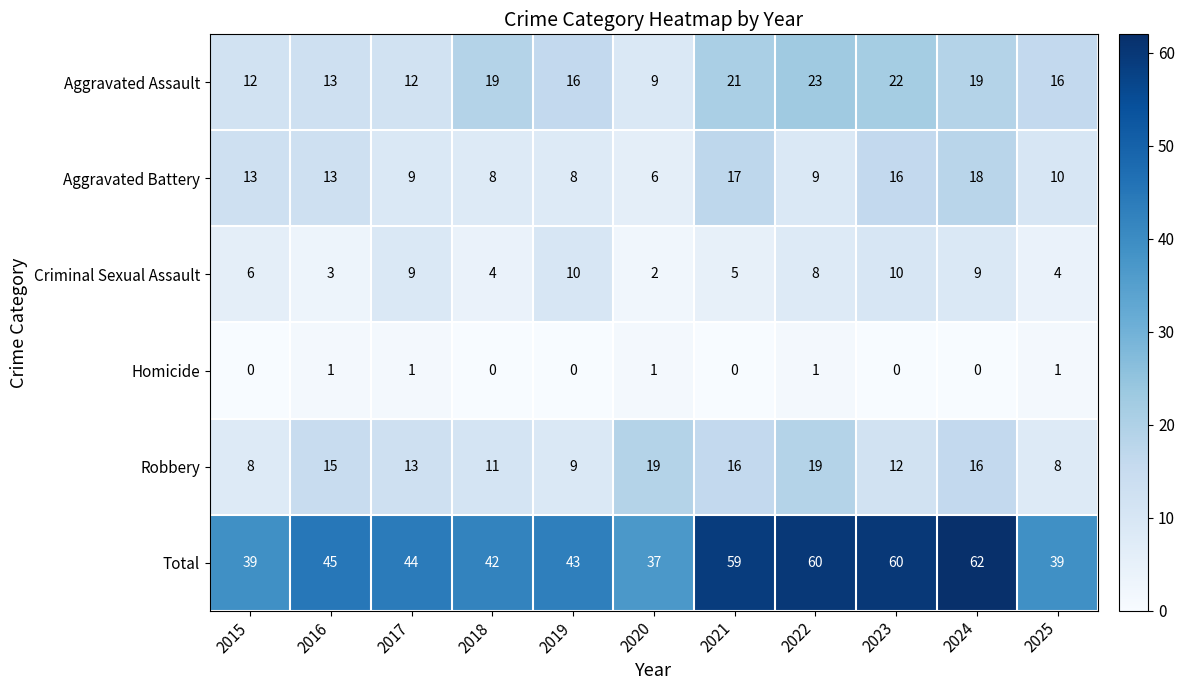

What is the difference between the second highest and second lowest values in the Robbery series?

11